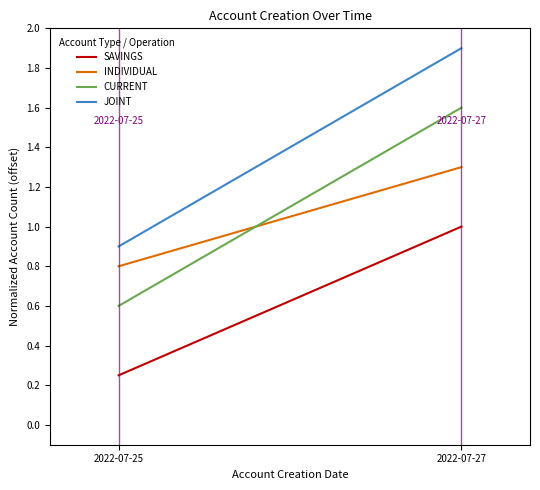

What is the sum of all JOINT values?

2.8